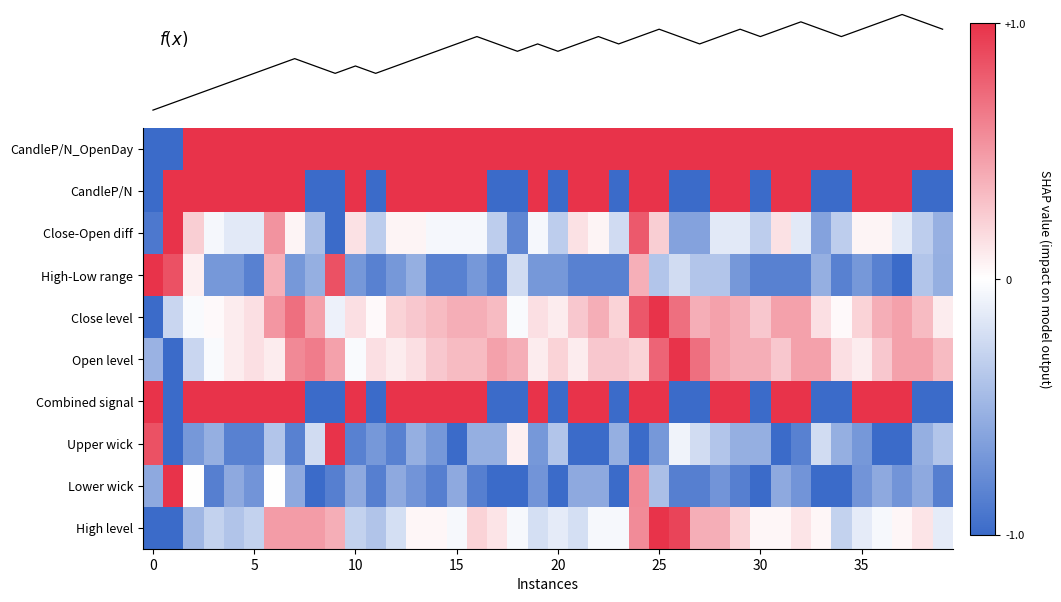

What is the highest value of the High-Low range series?

1.0